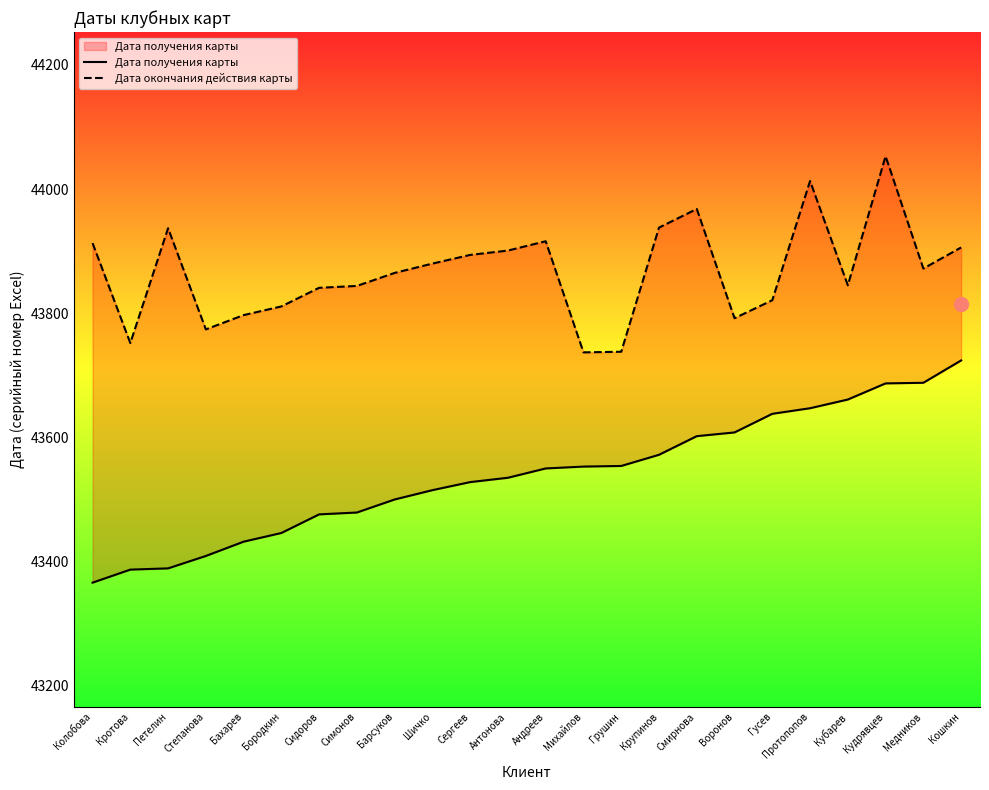

What is the total value across all series at Михайлов?

87290